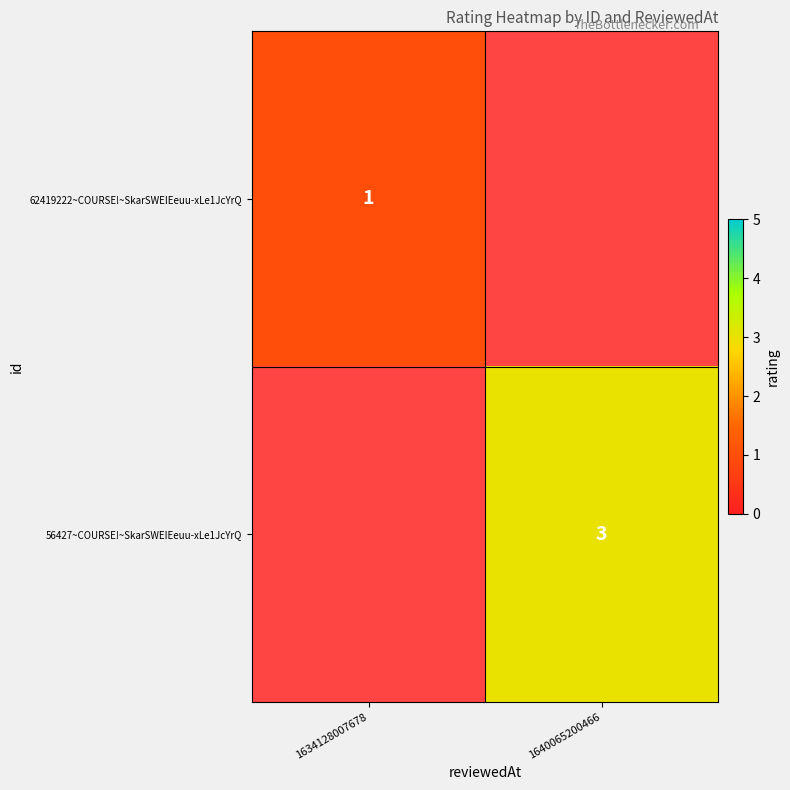

The 62419222~COURSE!~SkarSWEIEeuu-xLe1JcYrQ series shows 1 at 1634128007678. True or false?

True